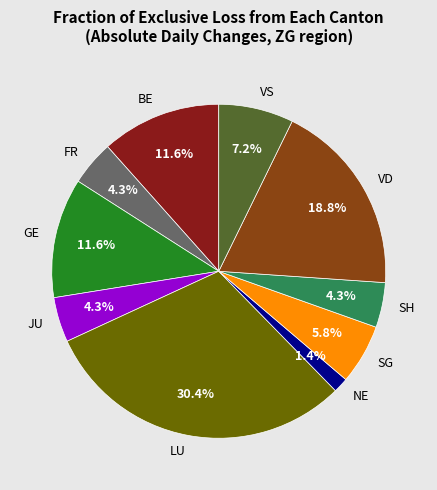

Between BE and SH, which is larger?

BE